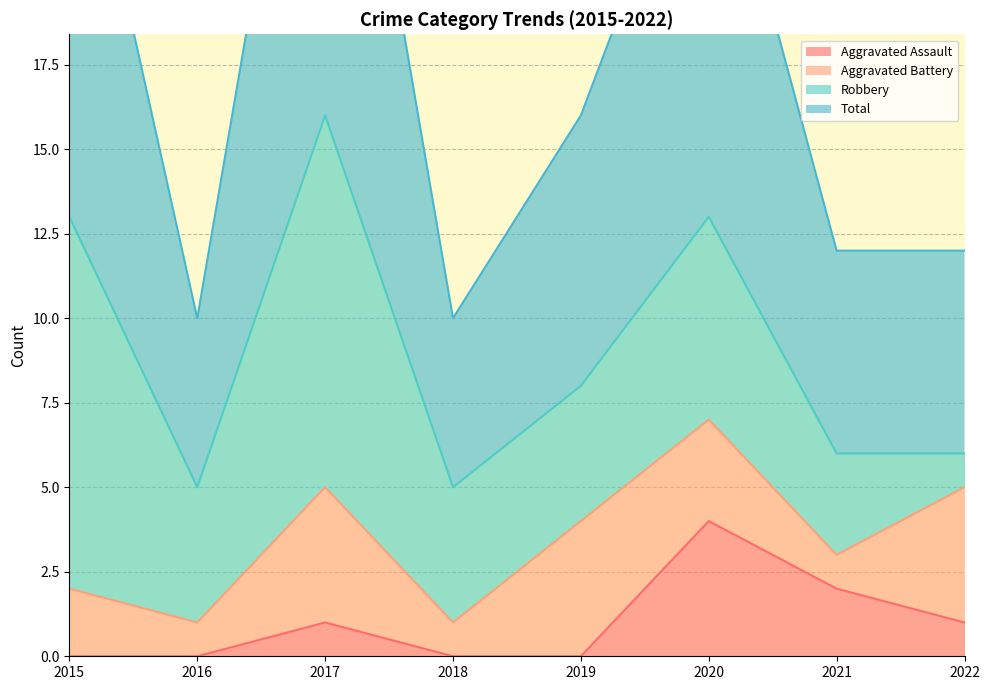

True or false: Total and Aggravated Assault cross at least once.

False